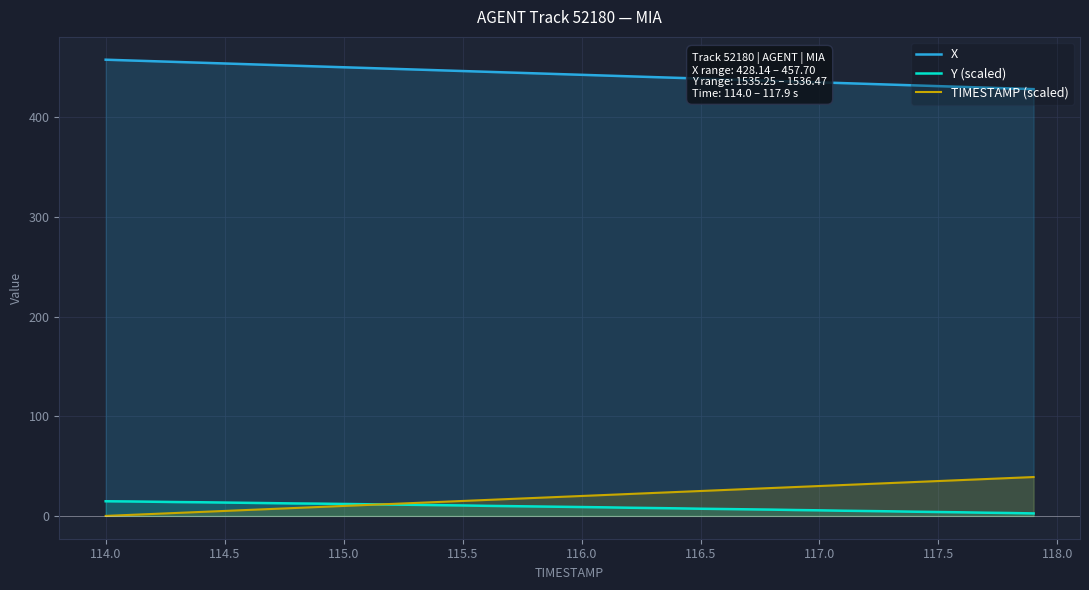

Which series has the largest total across all categories?

X